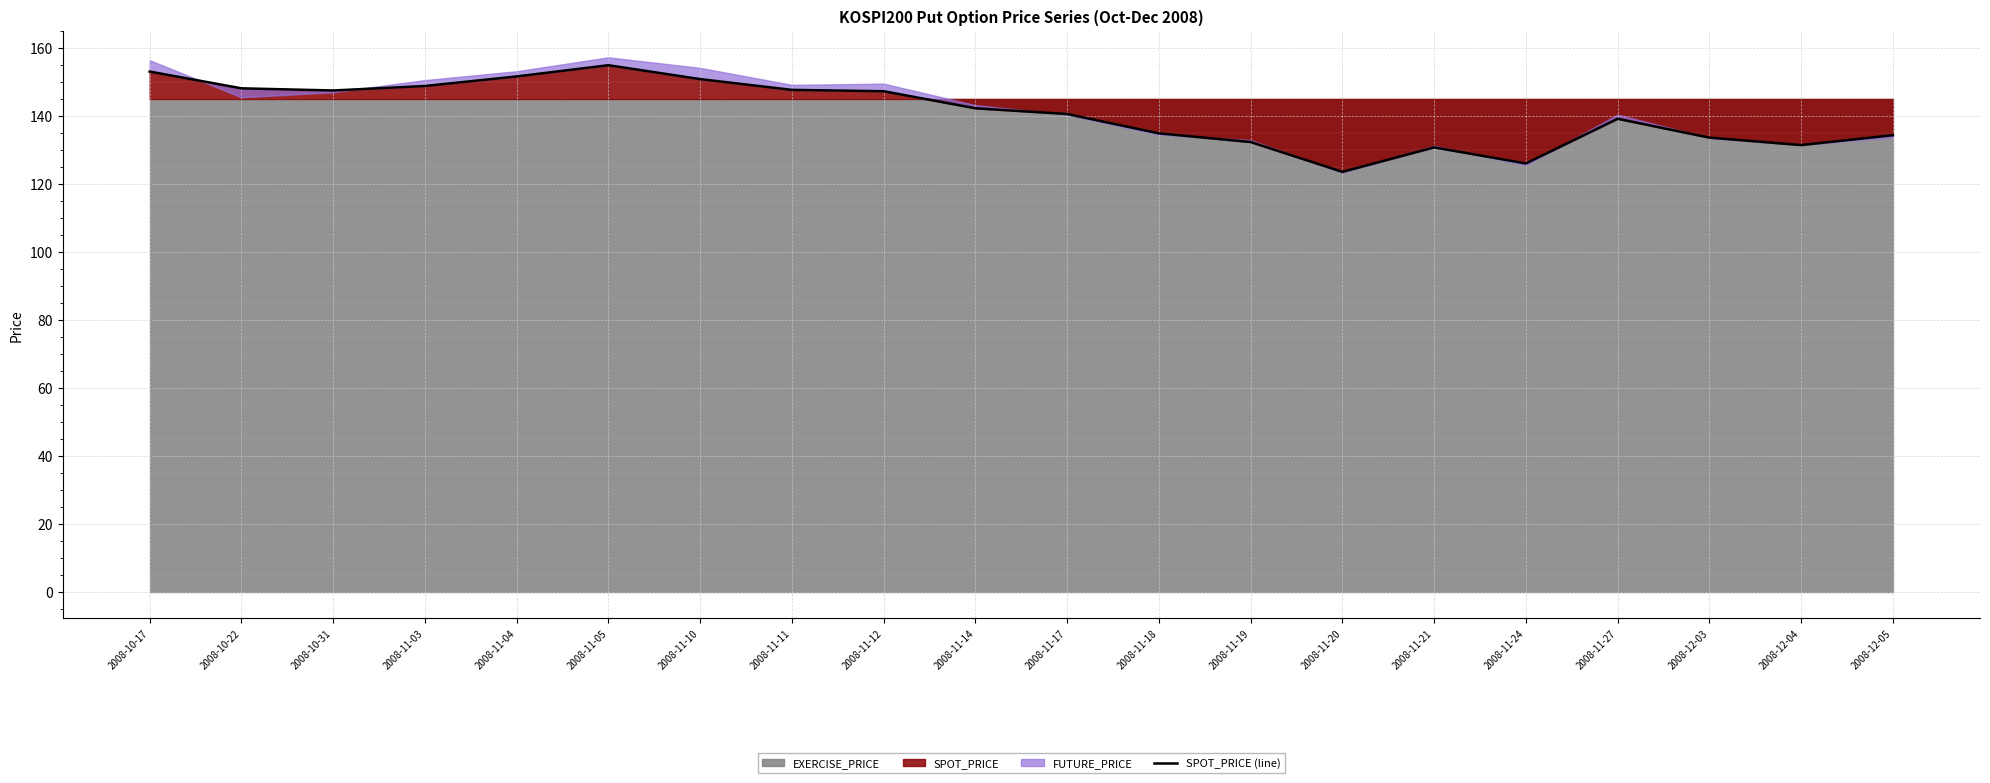

What is the label of the 4th point from the right?

2008-11-27